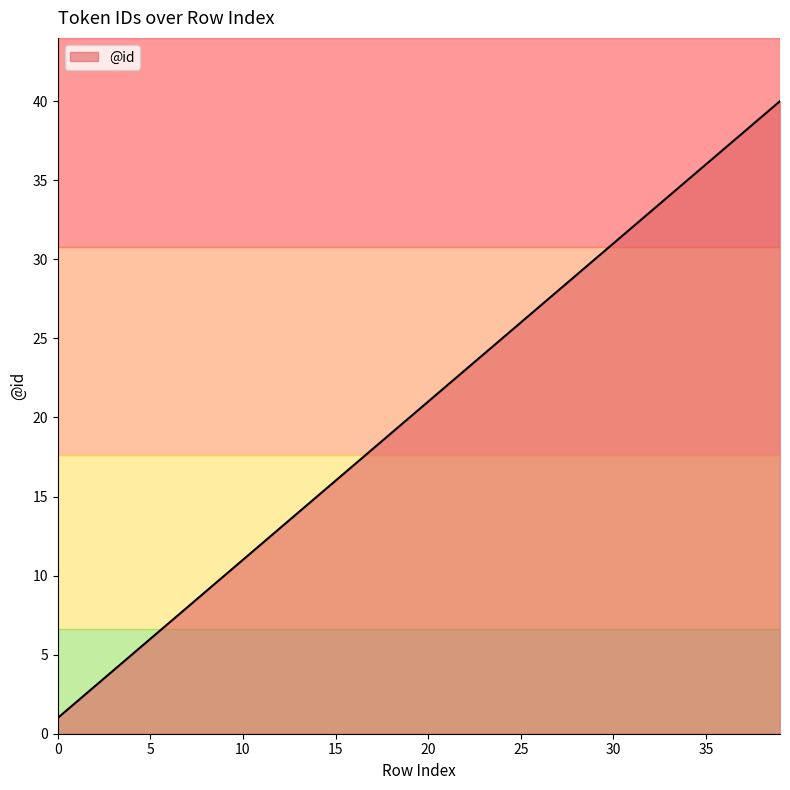

How many lines are shown in the chart?

1